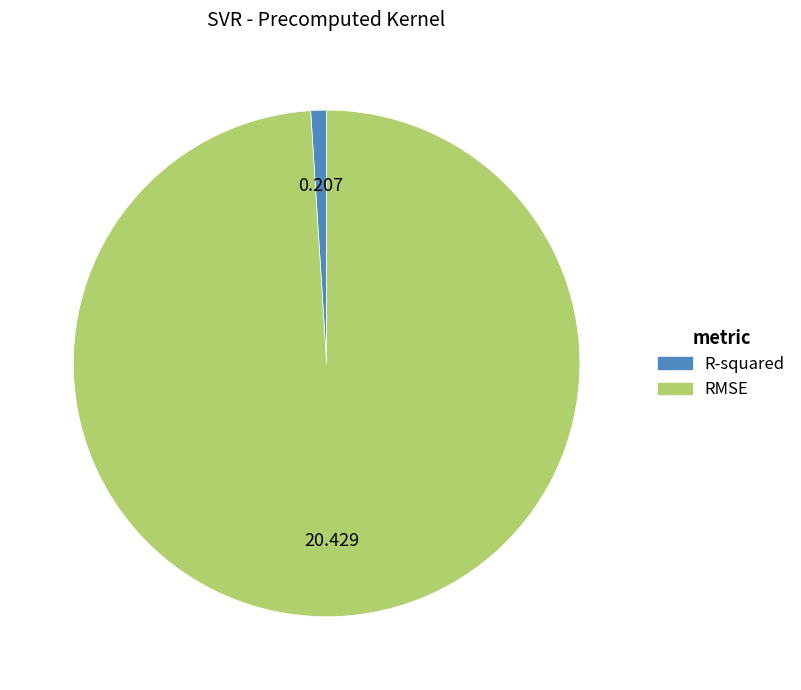

Combined, do R-squared and RMSE account for over 50%?

Yes